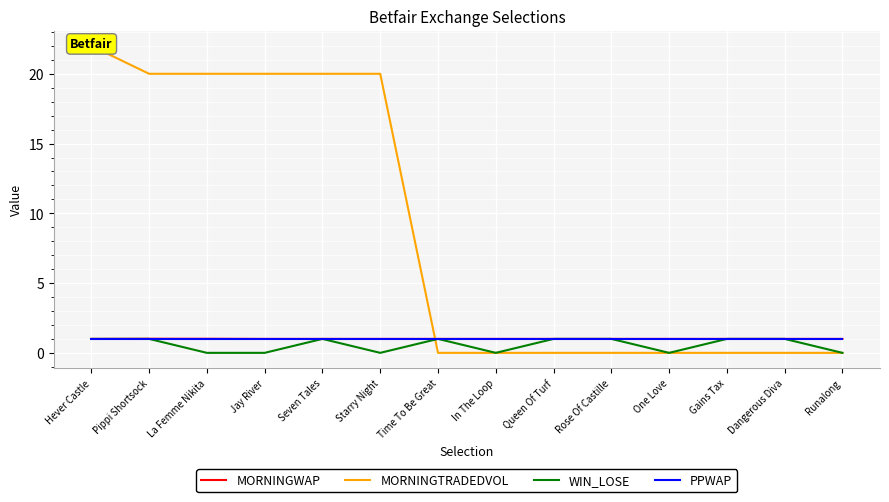

Which label corresponds to the smallest value in the chart?

Time To Be Great